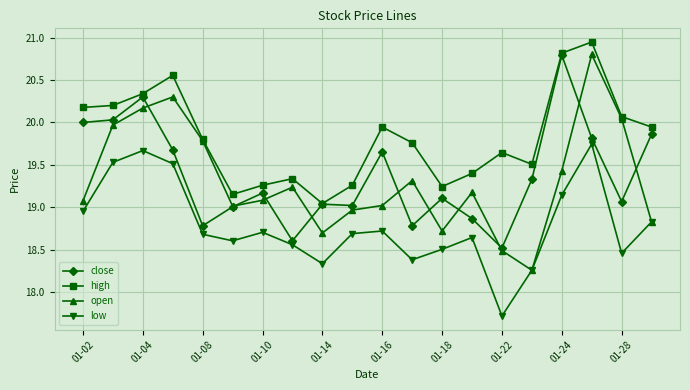

True or false: high and low intersect in this chart.

False